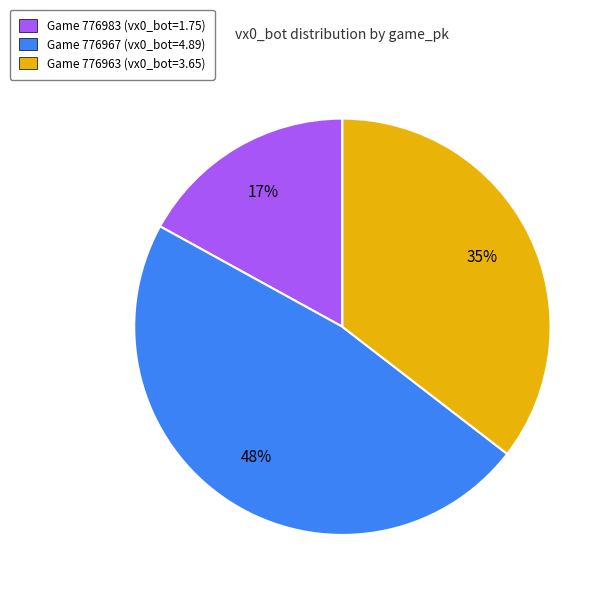

How many slices are in this pie chart?

3